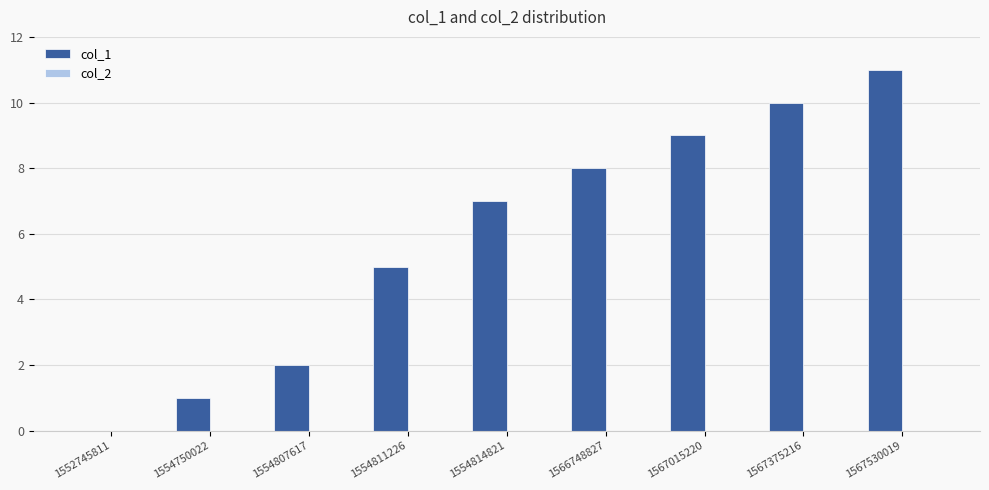

What is the greatest value displayed?

11